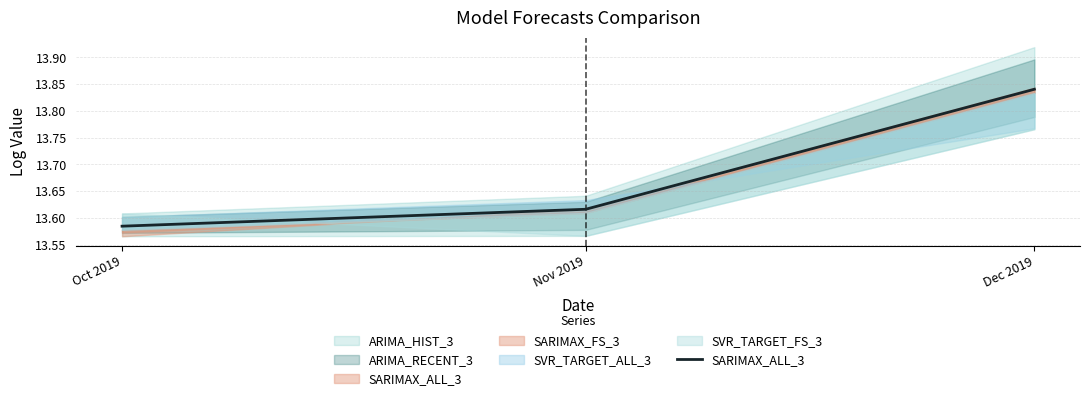

Rank the categories by value from lowest to highest.

Oct 2019, Nov 2019, Dec 2019